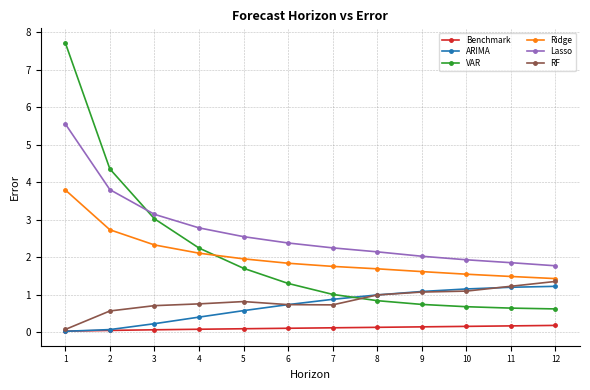

True or false: Lasso and Benchmark cross at least once.

False